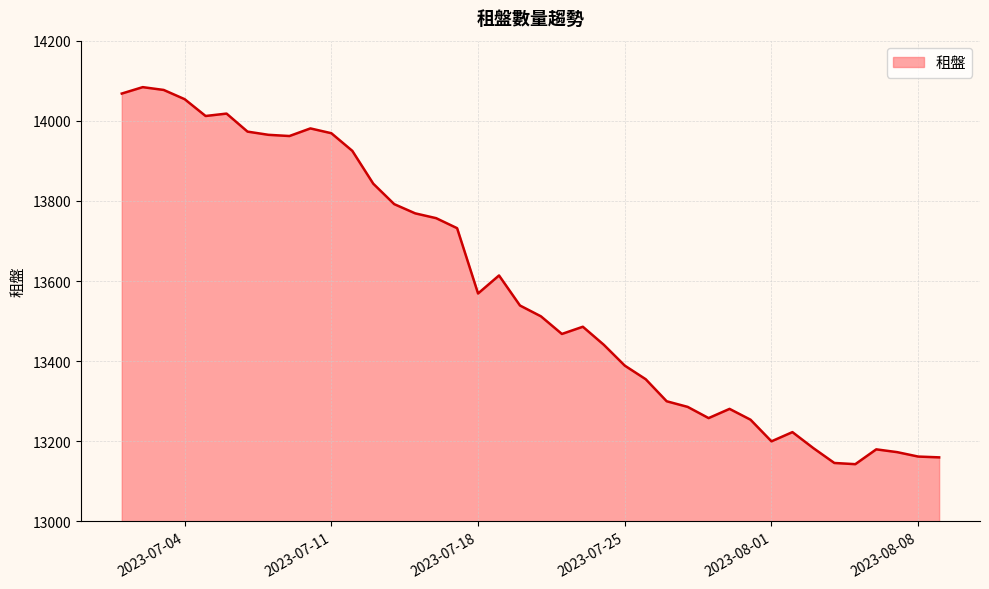

What is the maximum value shown in the chart?

14084